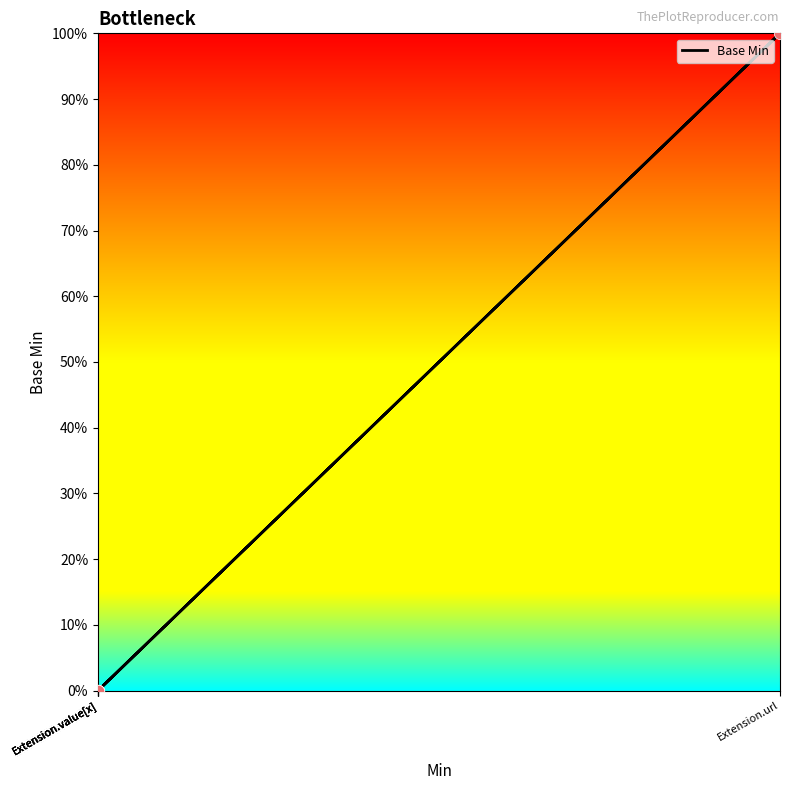

Between Extension.value[x] and Extension.value[x], which is larger?

Extension.value[x]